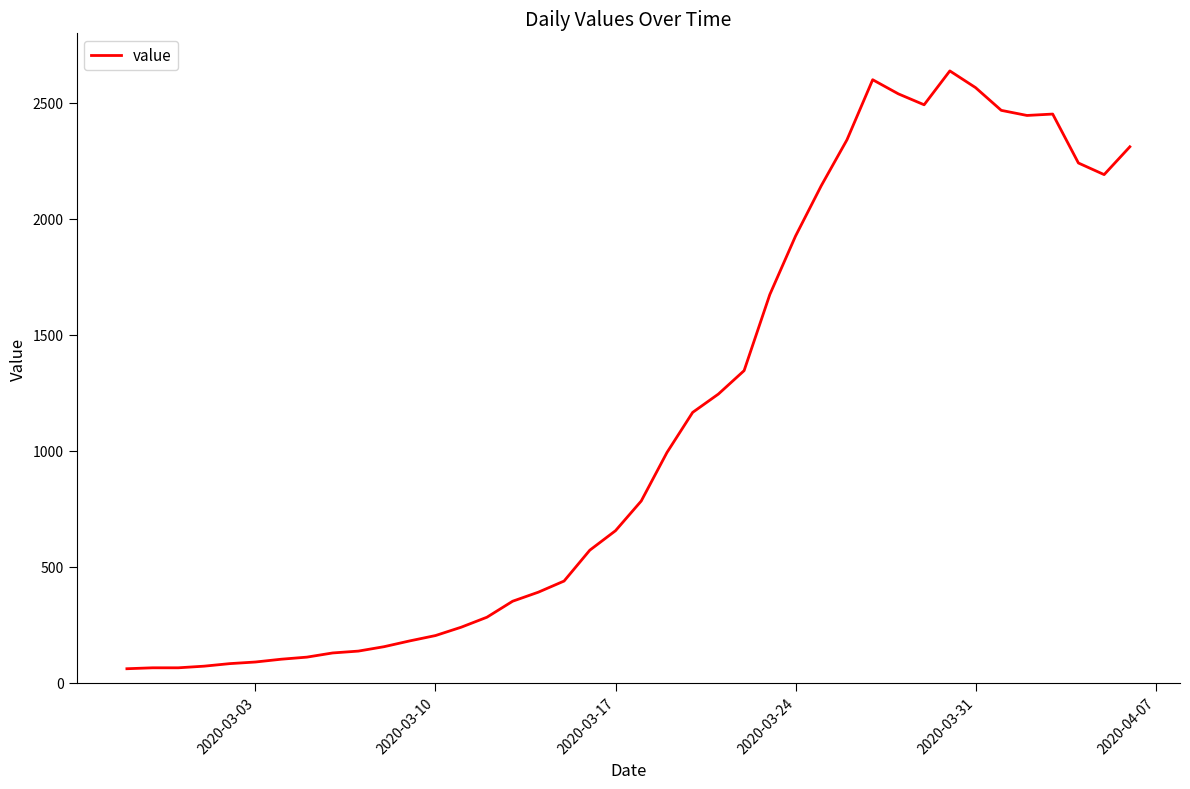

What is the greatest value displayed?

2638